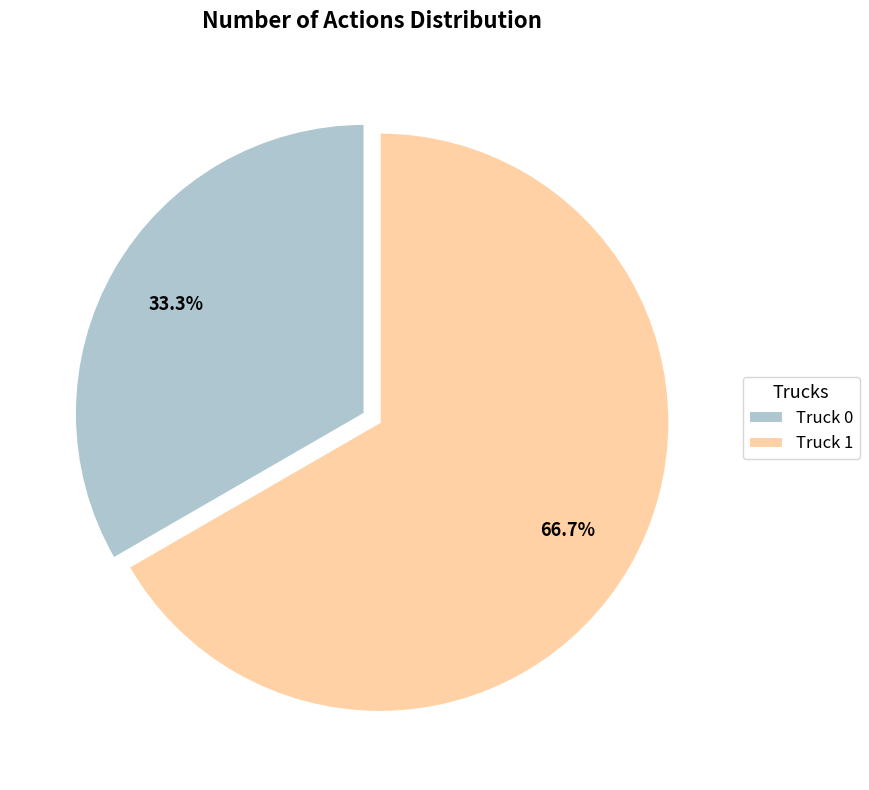

What percentage is NOT represented by Truck 1?

33.3%